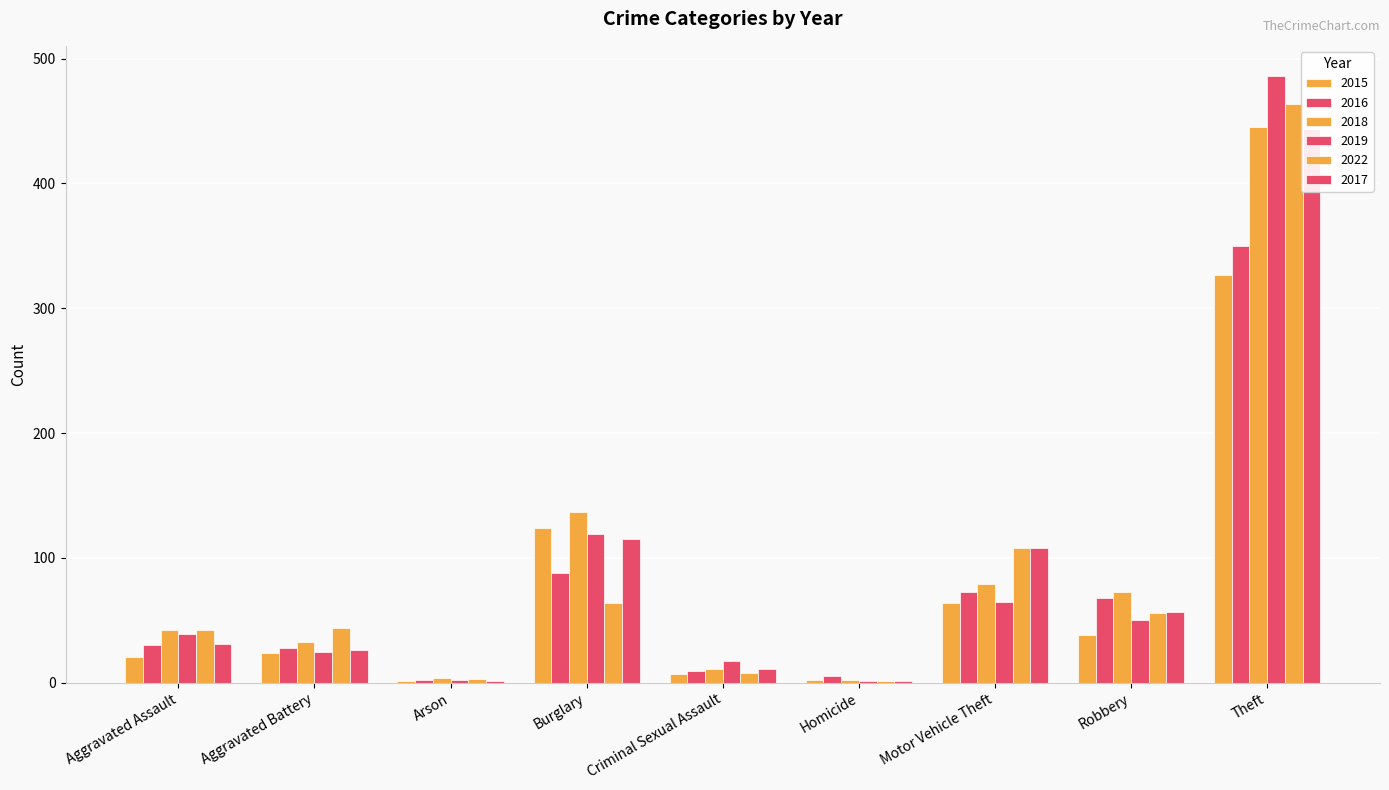

At which label is 2017 closest to 222?

Burglary